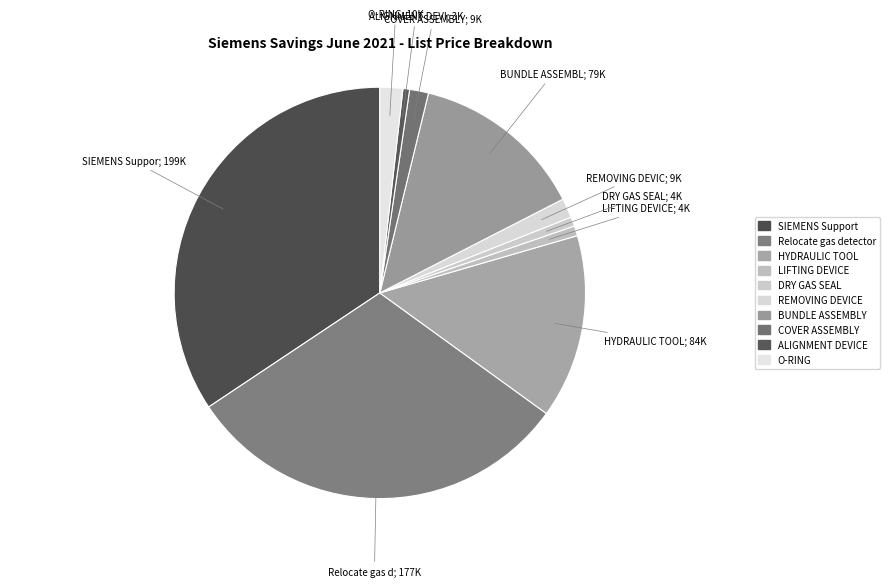

How many segments does this pie chart have?

10